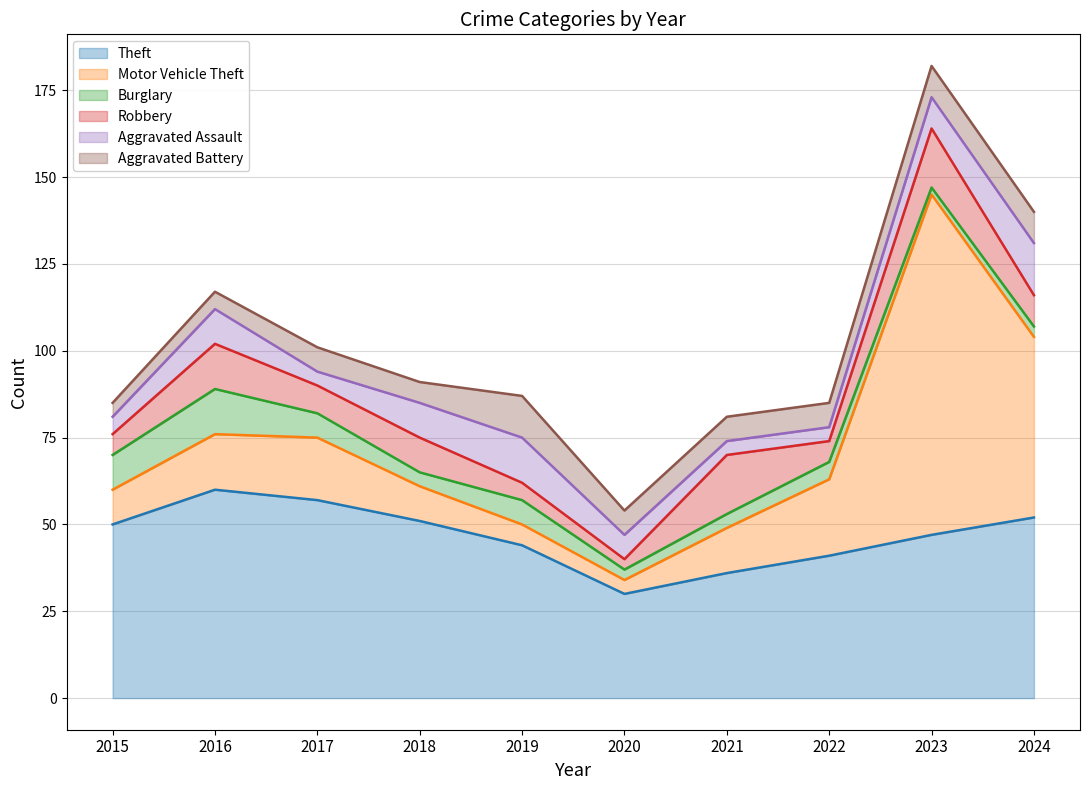

Rank the series by their maximum value, from highest to lowest.

Motor Vehicle Theft, Theft, Robbery, Aggravated Assault, Burglary, Aggravated Battery